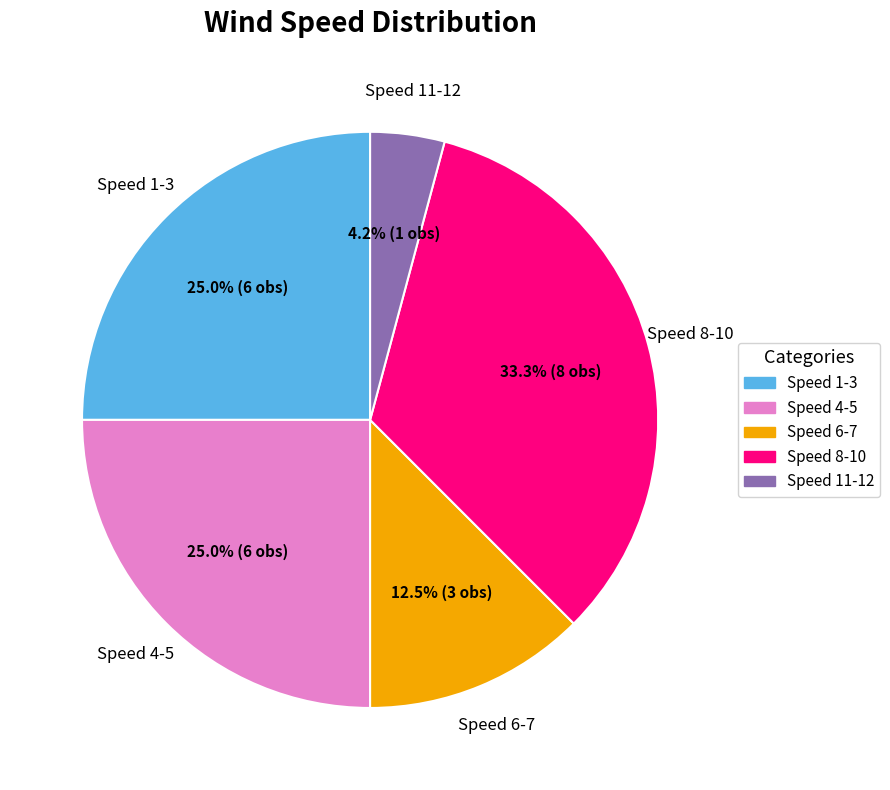

Which category has the biggest portion of the pie?

Speed 8-10